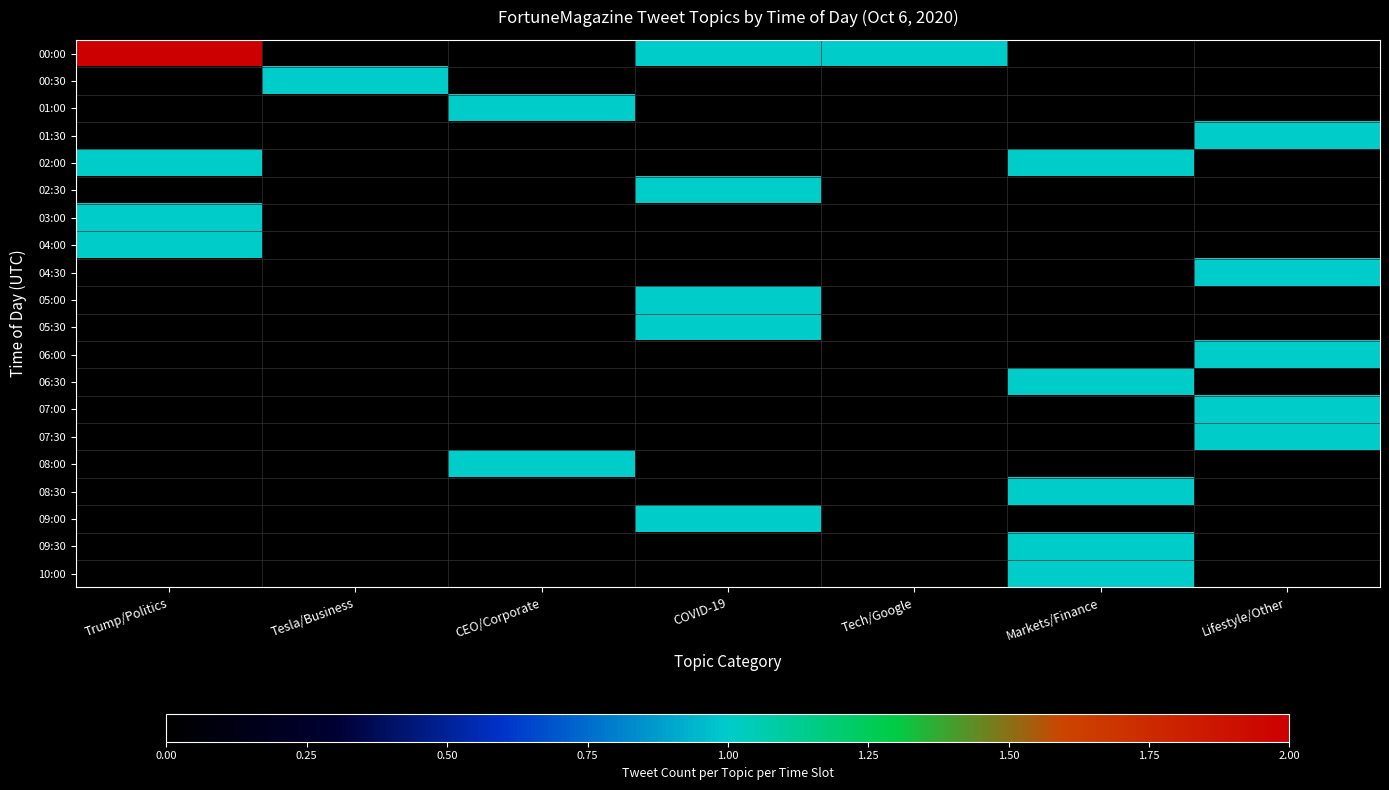

Which series has the largest total across all categories?

00:00